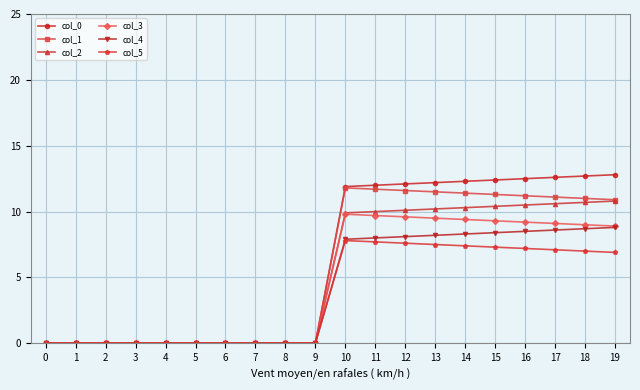

Which series changed the most between 0 and 14?

col_0